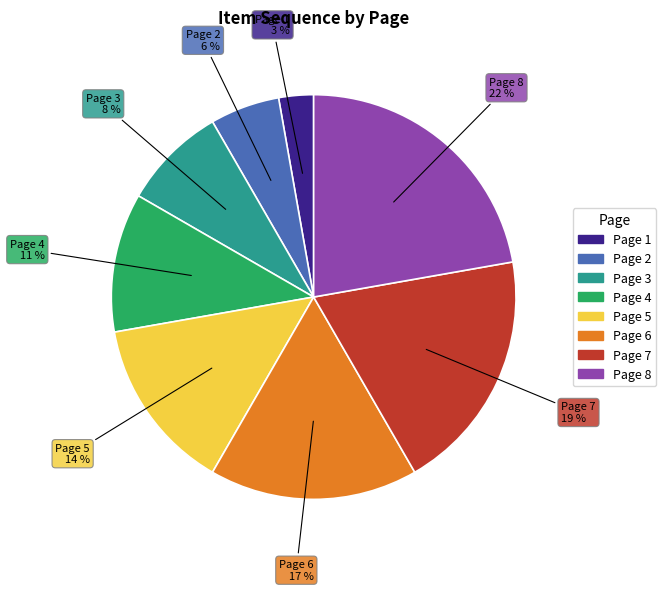

Does Page 6 account for over 50% of the chart?

No